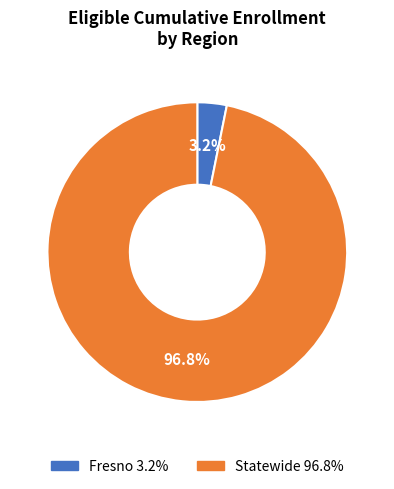

How much of the chart is everything except Fresno?

96.8%